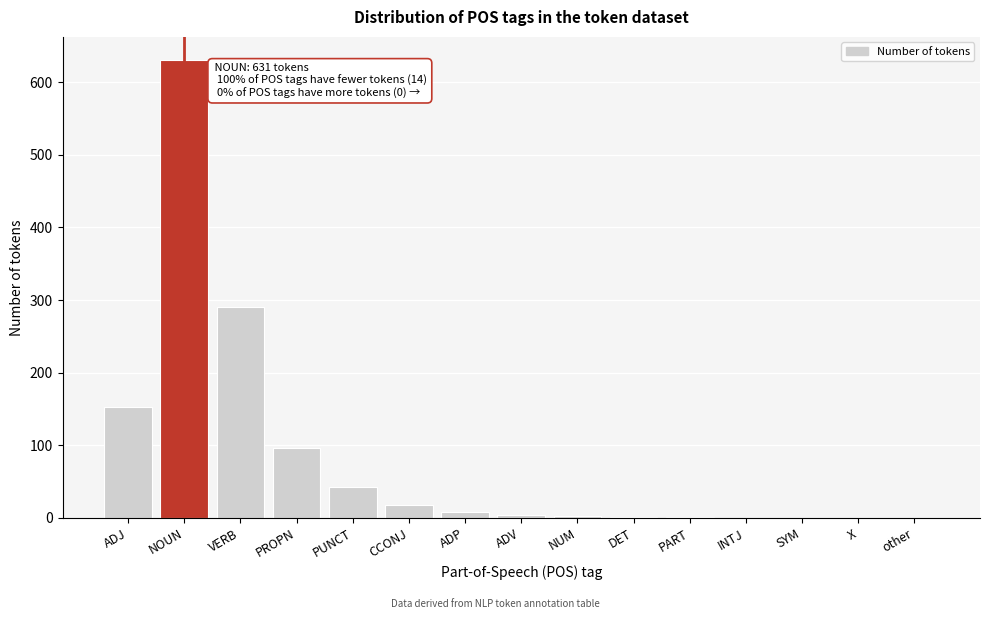

Which category has the highest value across all series?

NOUN